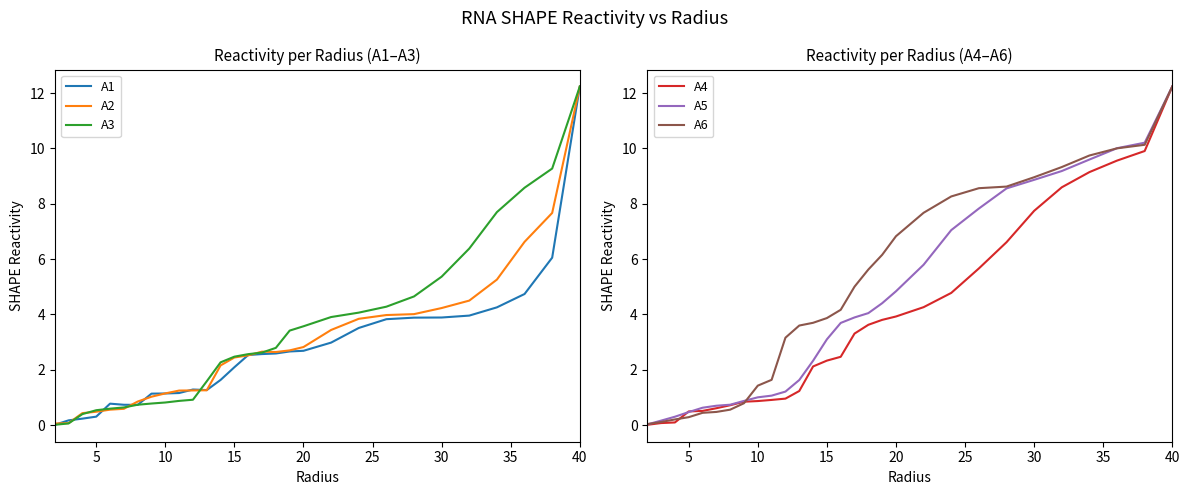

What is the value of the A1 point at the 28th from the left?

6.1